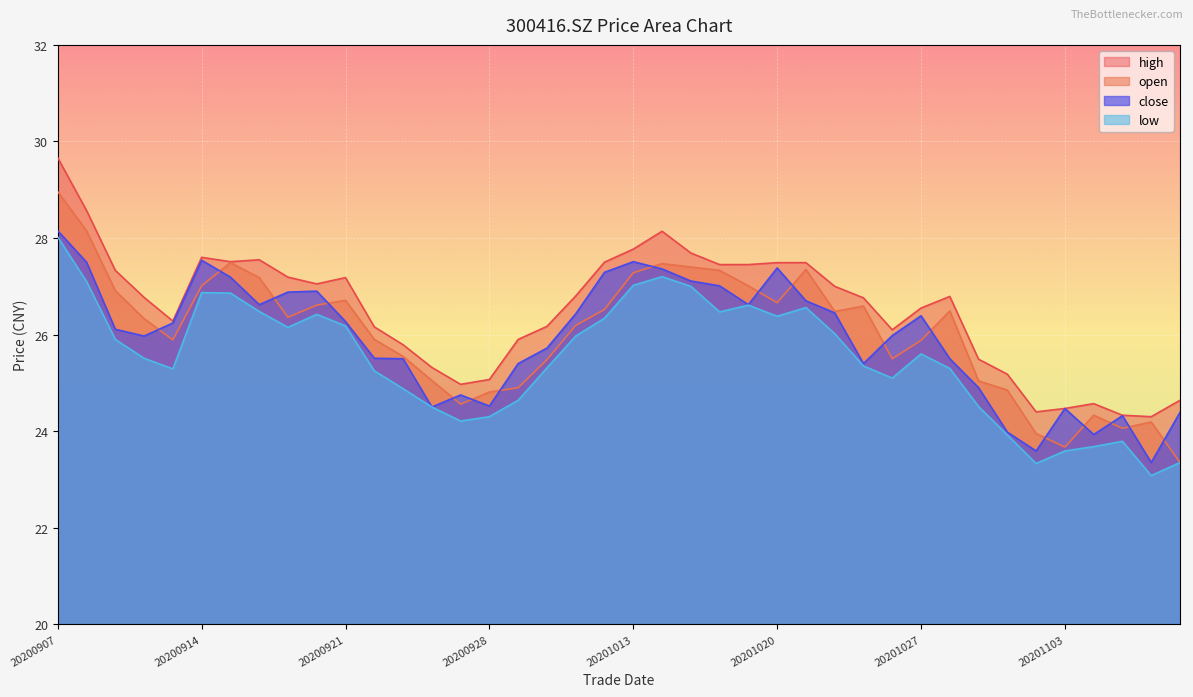

How many data points does each series have?

40